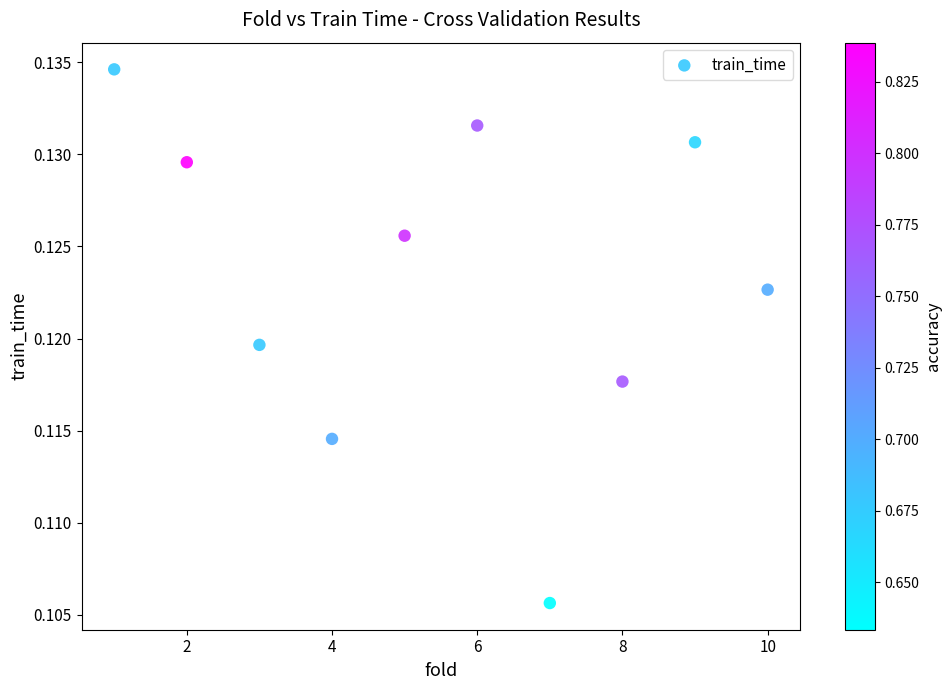

What is the average X value?

5.5